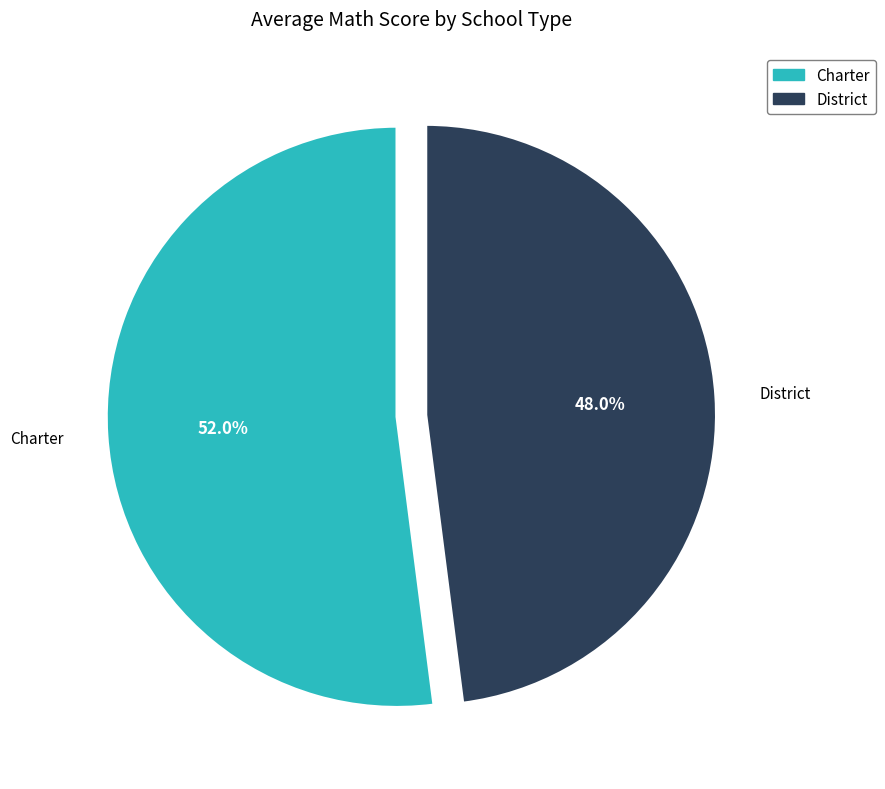

How many slices are in this pie chart?

2